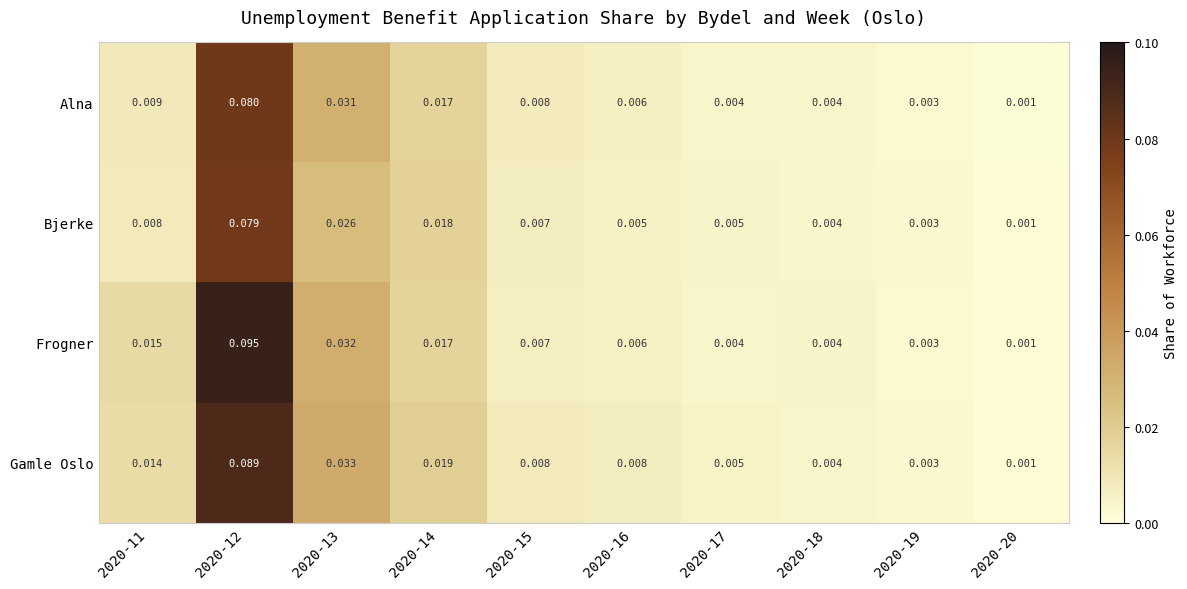

Rank the series by their maximum value, from lowest to highest.

Bjerke, Alna, Gamle Oslo, Frogner